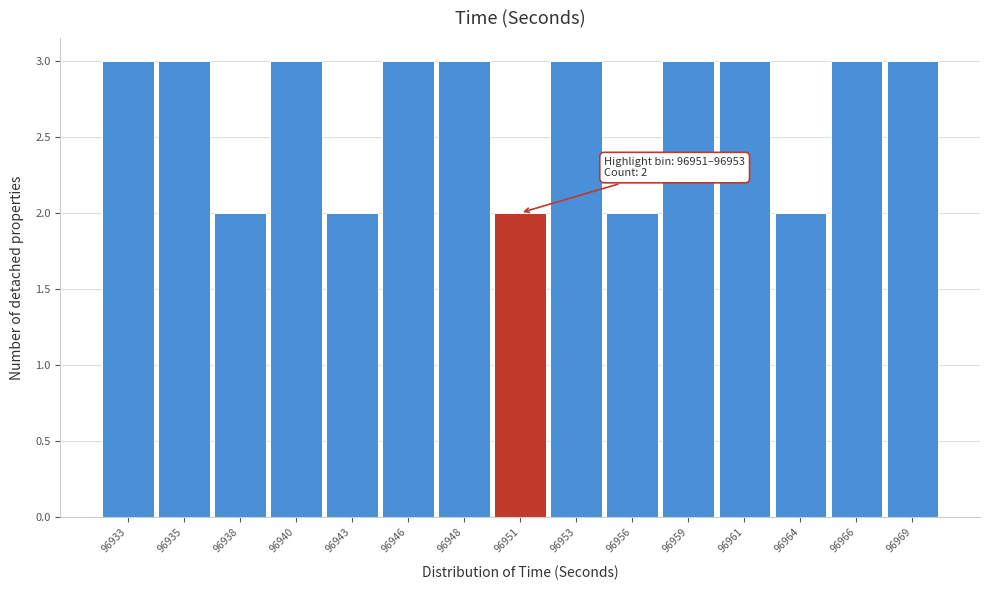

Reading left to right, transcribe all the data shown in this chart.

96933=3	96935=3	96938=2	96940=3	96943=2	96946=3	96948=3	96951=2	96953=3	96956=2	96959=3	96961=3	96964=2	96966=3	96969=3